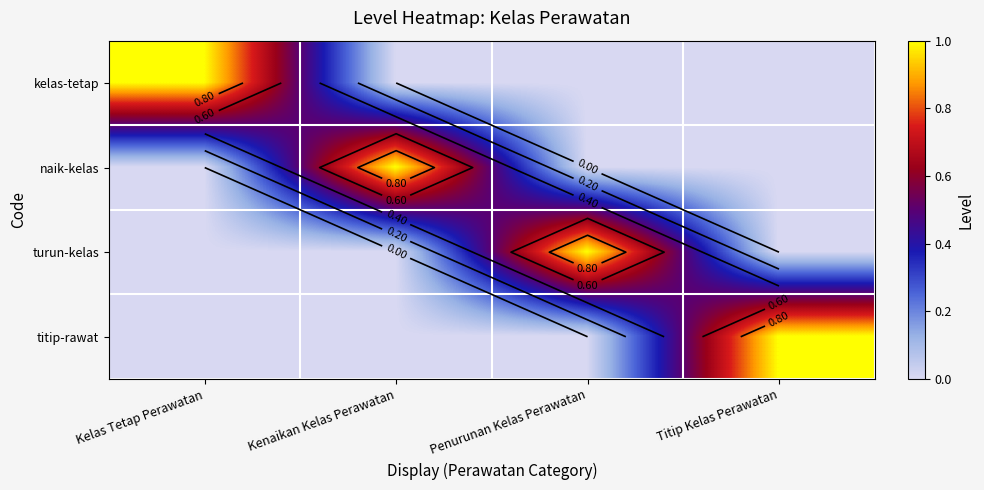

At which category does the chart reach its peak across all series?

Kelas Tetap Perawatan